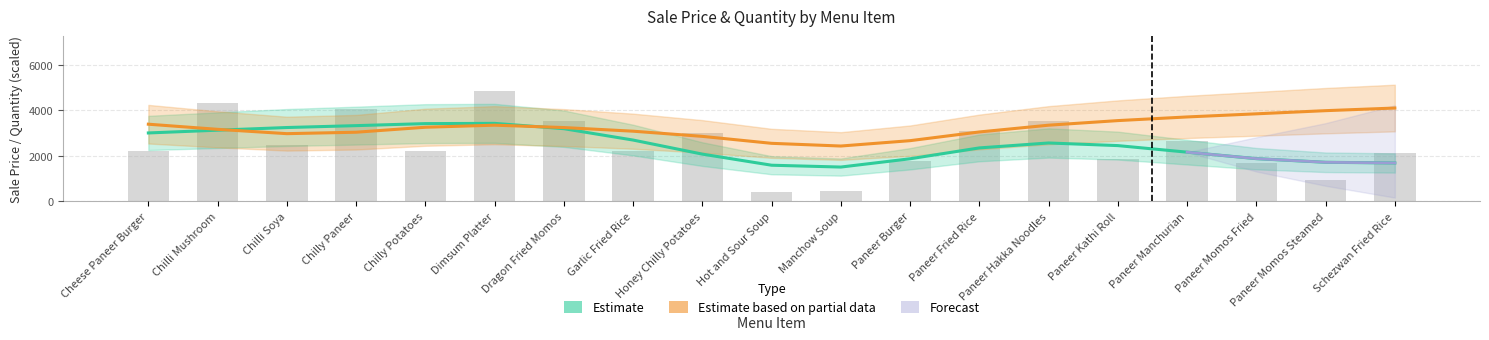

List the labels in order of value, smallest first.

Hot and Sour Soup, Manchow Soup, Paneer Momos Steamed, Paneer Momos Fried, Paneer Burger, Paneer Kathi Roll, Schezwan Fried Rice, Cheese Paneer Burger, Chilly Potatoes, Garlic Fried Rice, Chilli Soya, Paneer Manchurian, Honey Chilly Potatoes, Paneer Fried Rice, Dragon Fried Momos, Paneer Hakka Noodles, Chilly Paneer, Chilli Mushroom, Dimsum Platter